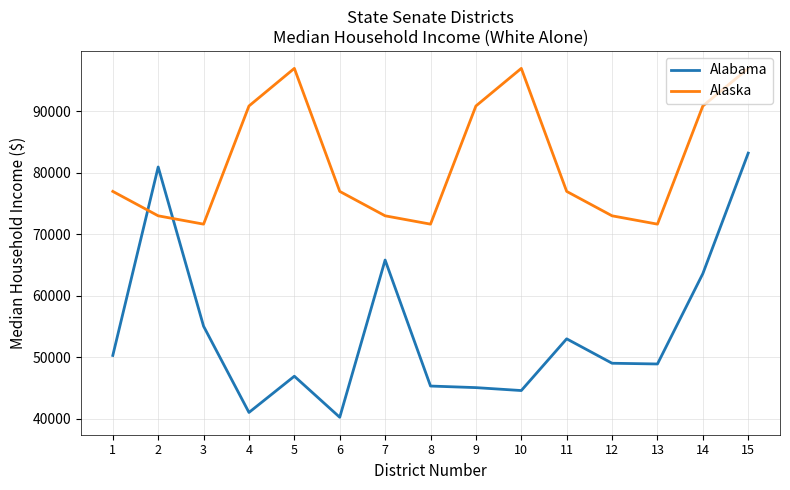

The value of Alaska at 14 is 131412. True or false?

False